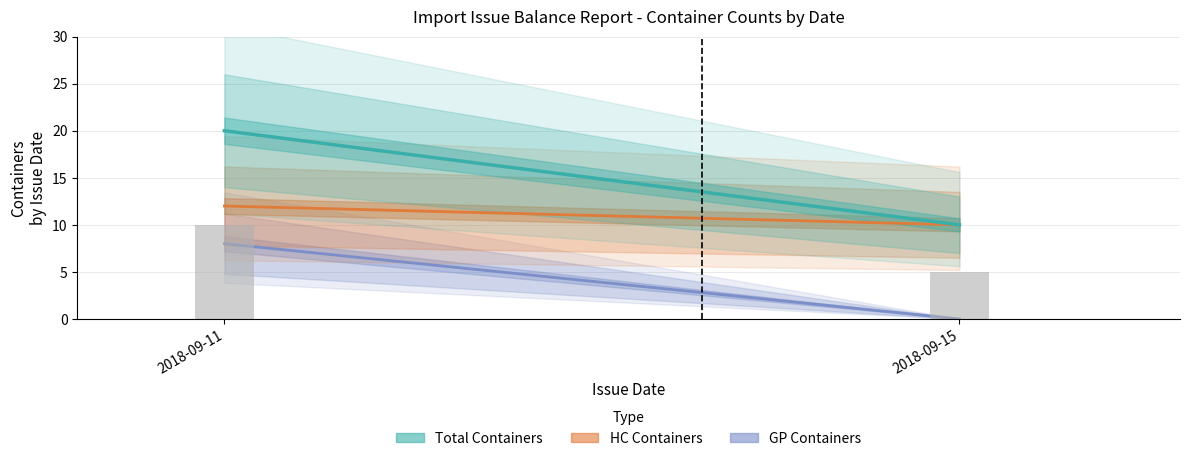

What is the value of the HC Containers bar at the 1st from the left?

12